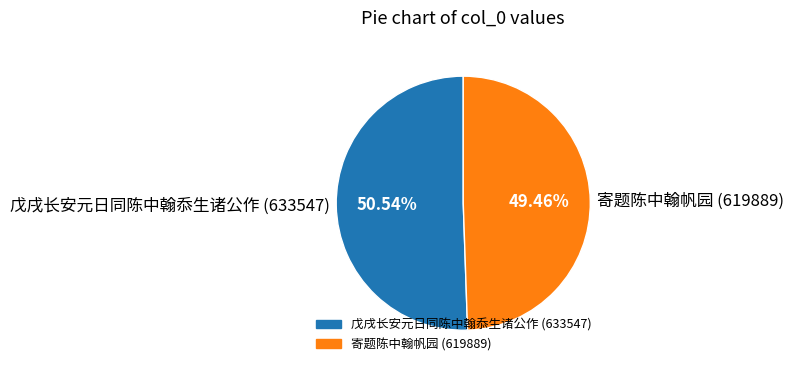

To the nearest percent, what is the difference between the 寄题陈中翰帆园 and 戊戌长安元日同陈中翰忝生诸公作 slice percentages?

1%